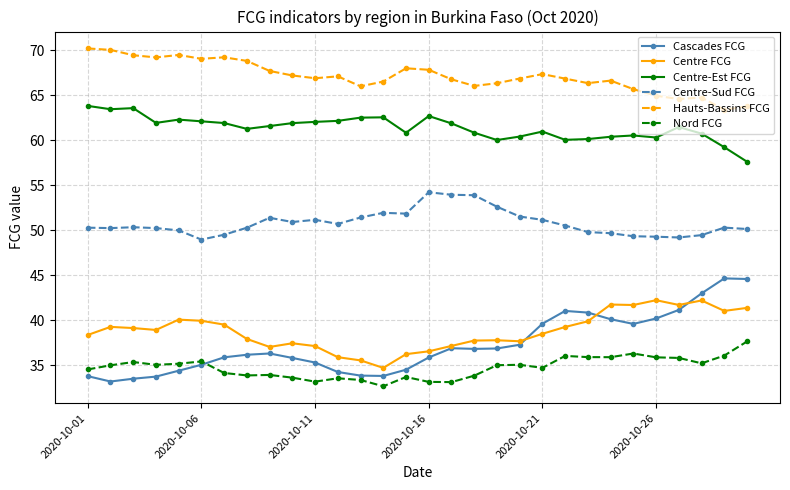

Rank the series by their maximum value, from highest to lowest.

Hauts-Bassins FCG, Centre-Est FCG, Centre-Sud FCG, Cascades FCG, Centre FCG, Nord FCG